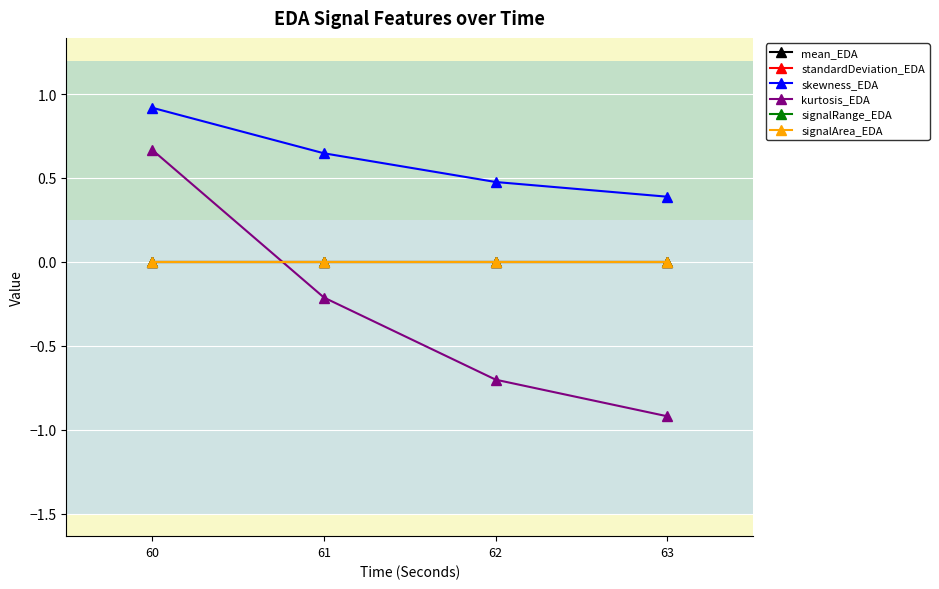

Which series changed the most between 60 and 63?

kurtosis_EDA